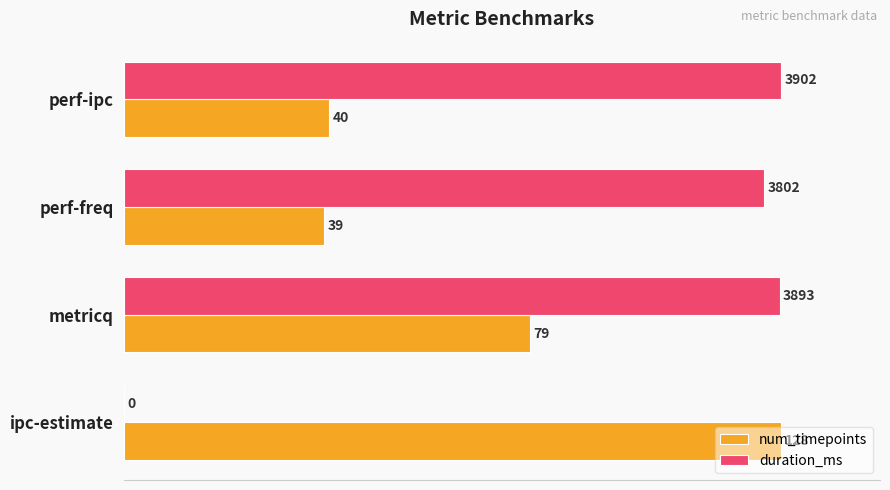

What are all the series names shown in the legend?

num_timepoints, duration_ms